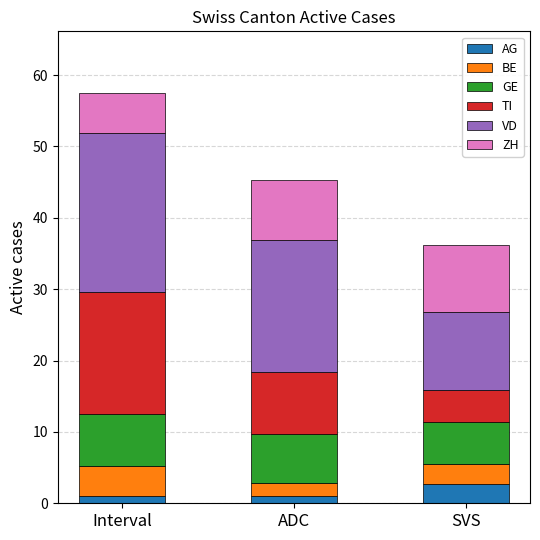

At which category is the sum across all series the highest?

Interval